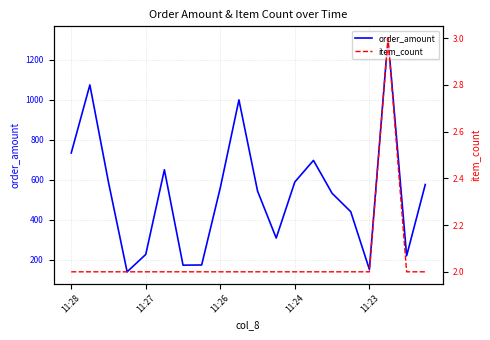

What is the value of the item_count point at the 16th from the left?

2.0